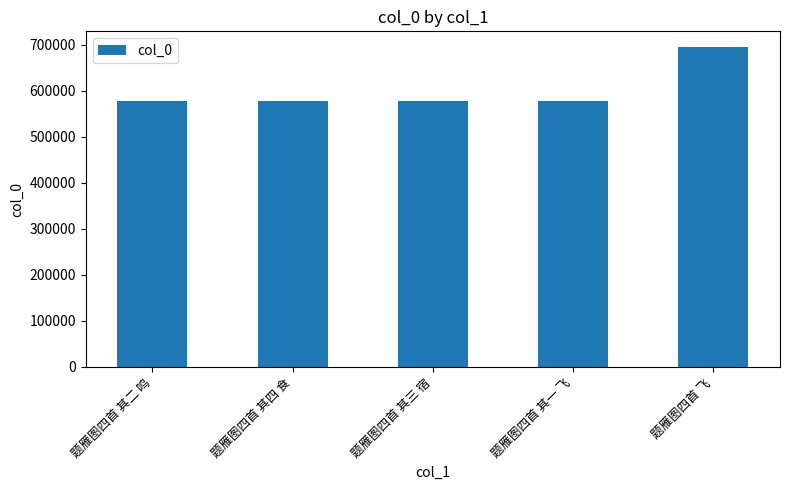

How many values are below 577803?

2